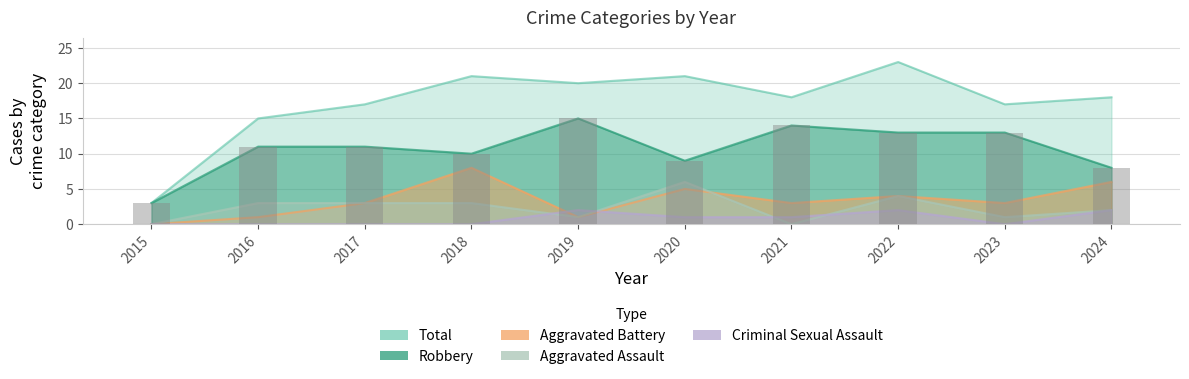

How many series are shown in this chart?

5